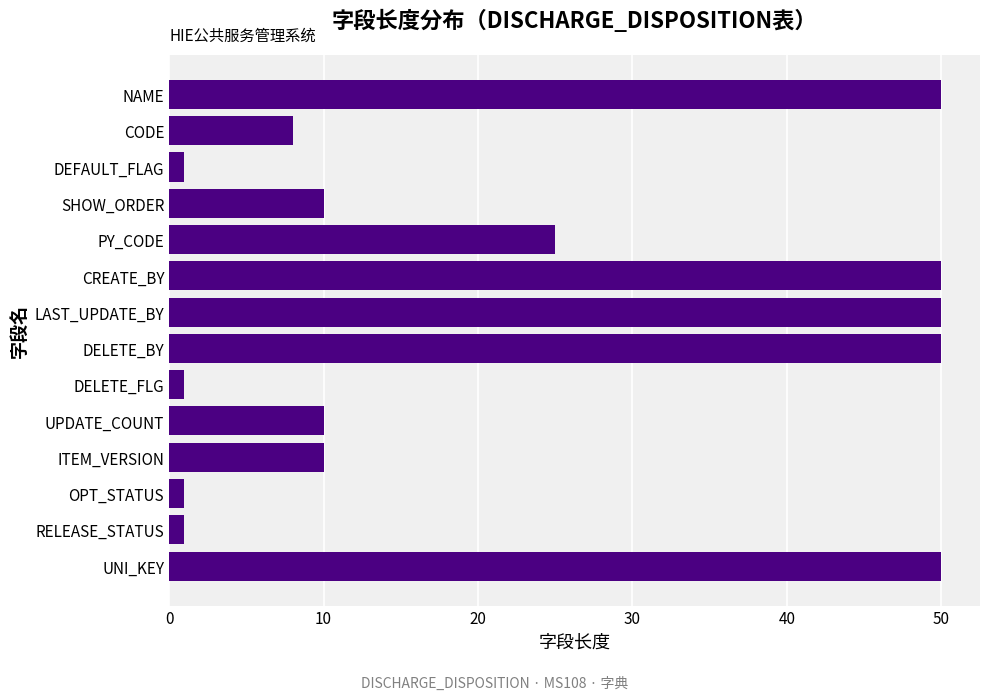

What is the average value?

23